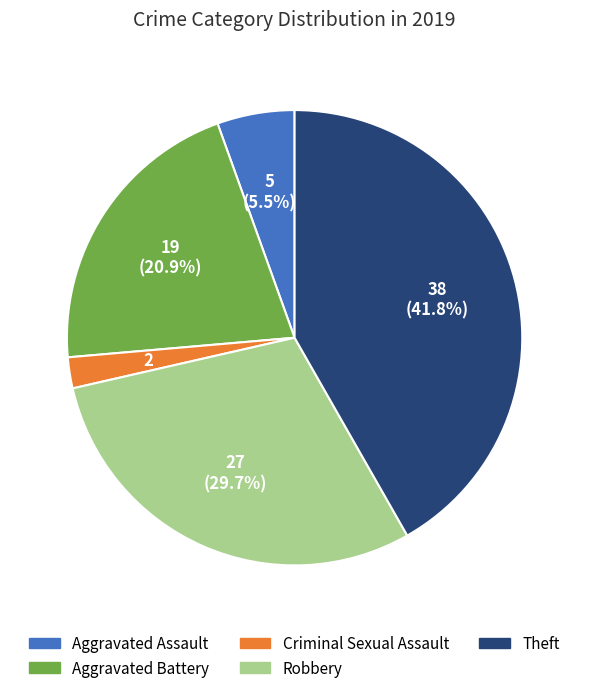

Which category has the biggest portion of the pie?

Theft